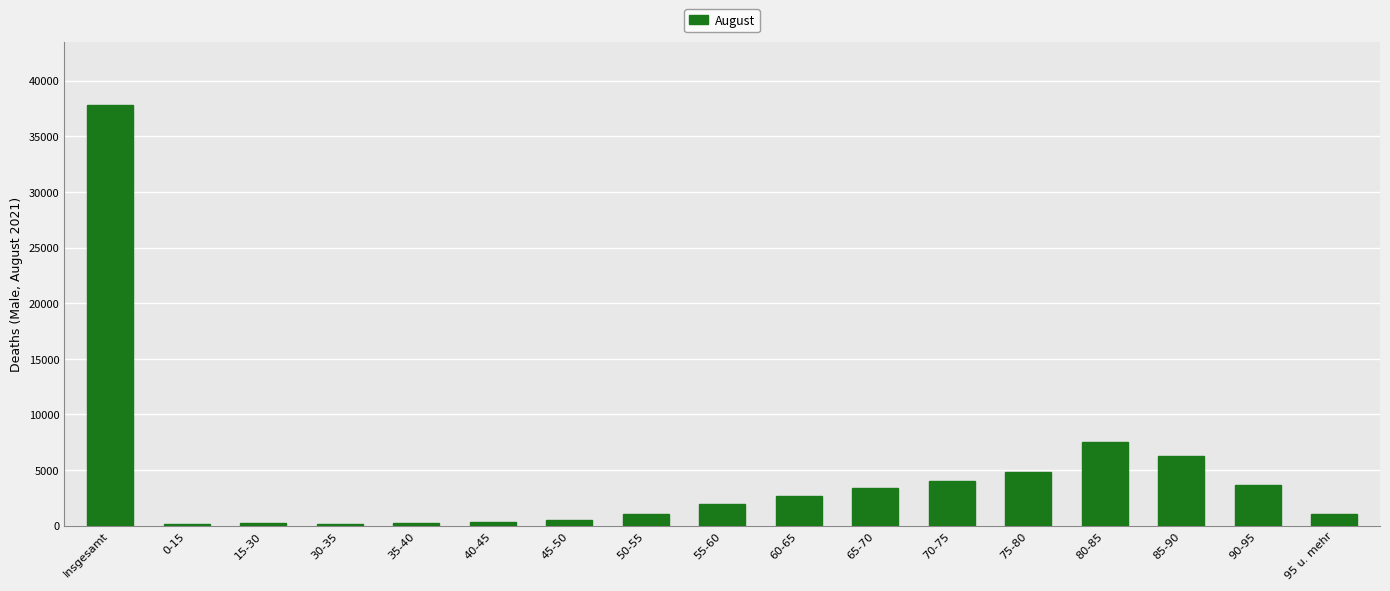

What is the difference between the maximum and minimum values?

37681